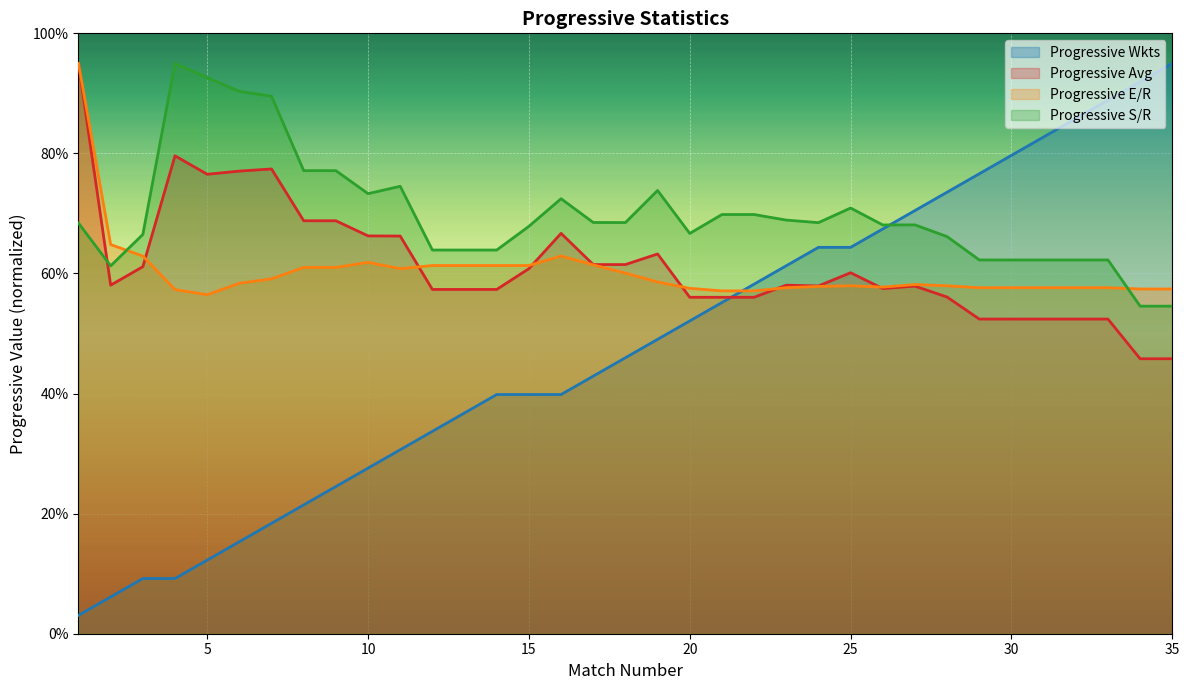

At how many categories does at least one series exceed 88?

8